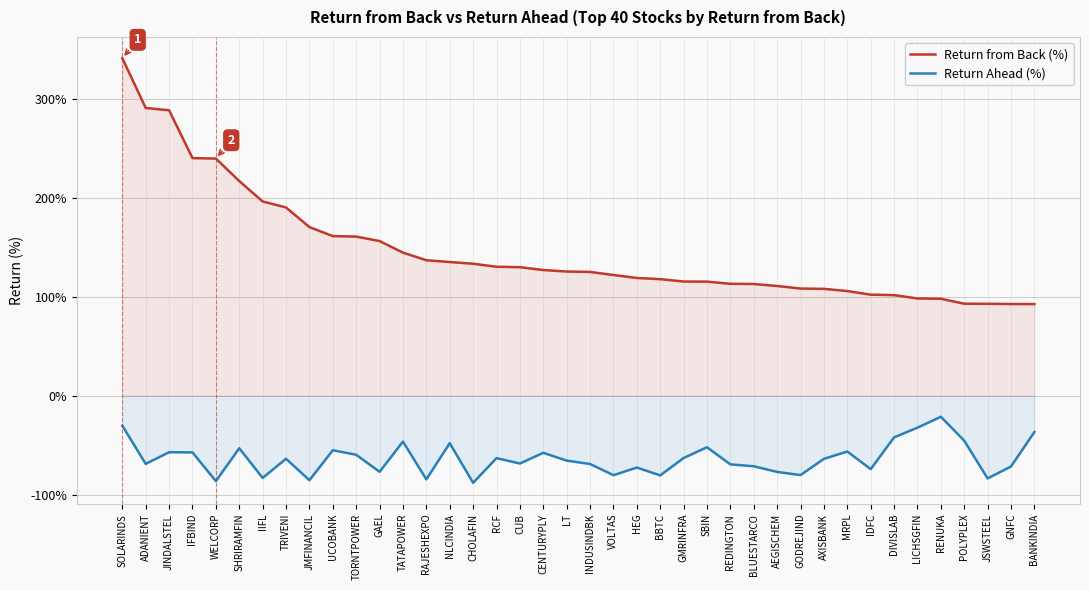

Reading left to right, extract all data points from this chart.

Return from Back (%): SOLARINDS=341.0	ADANIENT=290.7	JINDALSTEL=288.4	IFBIND=240.1	WELCORP=239.6	SHRIRAMFIN=216.9	IIFL=196.3	TRIVENI=190.2	JMFINANCIL=170.4	UCOBANK=161.3	TORNTPOWER=160.8	GAEL=156.3	TATAPOWER=144.6	RAJESHEXPO=136.9	NLCINDIA=135.1	CHOLAFIN=133.4	RCF=130.3	CUB=129.9	CENTURYPLY=127.0	LT=125.5	INDUSINDBK=125.1	VOLTAS=122.0	HEG=119.0	BBTC=117.8	GMRINFRA=115.4	SBIN=115.3	REDINGTON=113.1	BLUESTARCO=112.9	AEGISCHEM=110.9	GODREJIND=108.3	AXISBANK=108.0	MRPL=105.8	IDFC=102.1	DIVISLAB=101.7	LICHSGFIN=98.3	RENUKA=98.0	POLYPLEX=93.0	JSWSTEEL=92.9	GNFC=92.7	BANKINDIA=92.6
Return Ahead (%): SOLARINDS=-30.2	ADANIENT=-68.8	JINDALSTEL=-57.0	IFBIND=-57.2	WELCORP=-86.2	SHRIRAMFIN=-53.0	IIFL=-83.0	TRIVENI=-63.6	JMFINANCIL=-85.3	UCOBANK=-55.0	TORNTPOWER=-59.6	GAEL=-76.8	TATAPOWER=-46.3	RAJESHEXPO=-84.4	NLCINDIA=-47.9	CHOLAFIN=-87.9	RCF=-63.0	CUB=-68.4	CENTURYPLY=-57.6	LT=-65.5	INDUSINDBK=-68.9	VOLTAS=-80.2	HEG=-72.5	BBTC=-80.4	GMRINFRA=-62.9	SBIN=-52.0	REDINGTON=-69.3	BLUESTARCO=-71.2	AEGISCHEM=-76.9	GODREJIND=-80.1	AXISBANK=-63.7	MRPL=-56.3	IDFC=-74.1	DIVISLAB=-42.0	LICHSGFIN=-32.2	RENUKA=-21.2	POLYPLEX=-45.4	JSWSTEEL=-83.5	GNFC=-71.4	BANKINDIA=-36.6